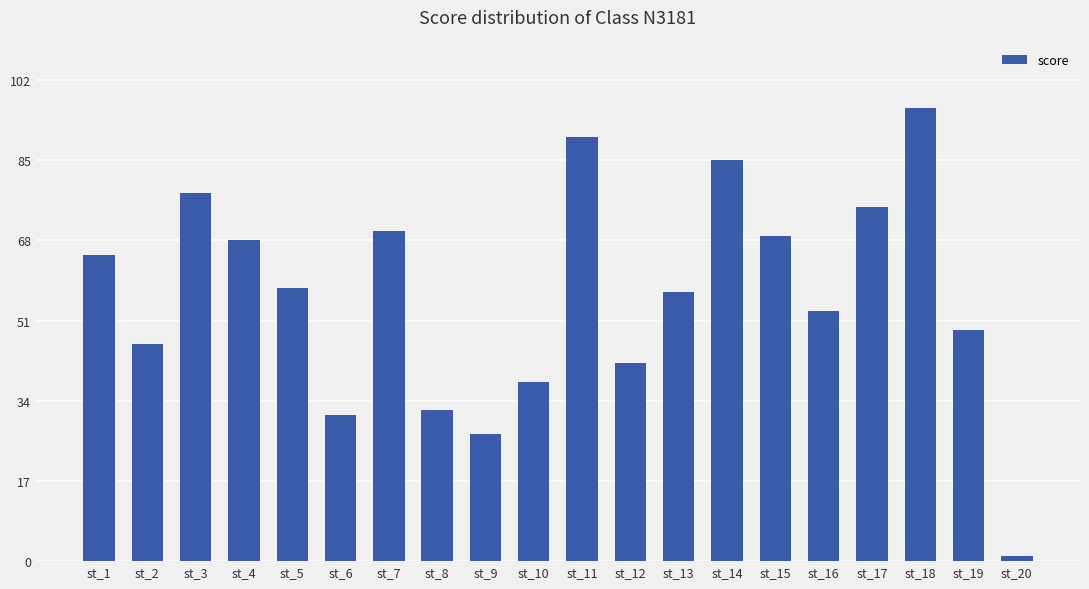

How many distinct data groups are displayed?

1